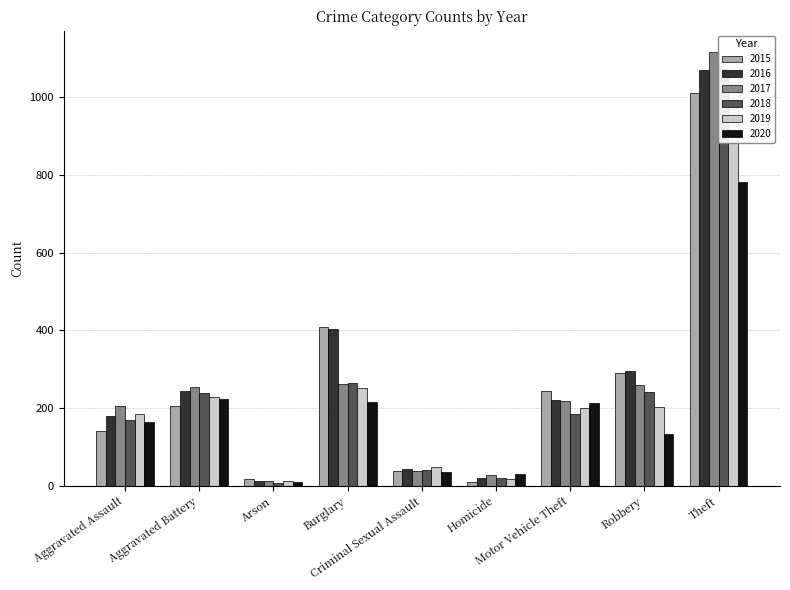

What is the maximum value for 2018?

1074